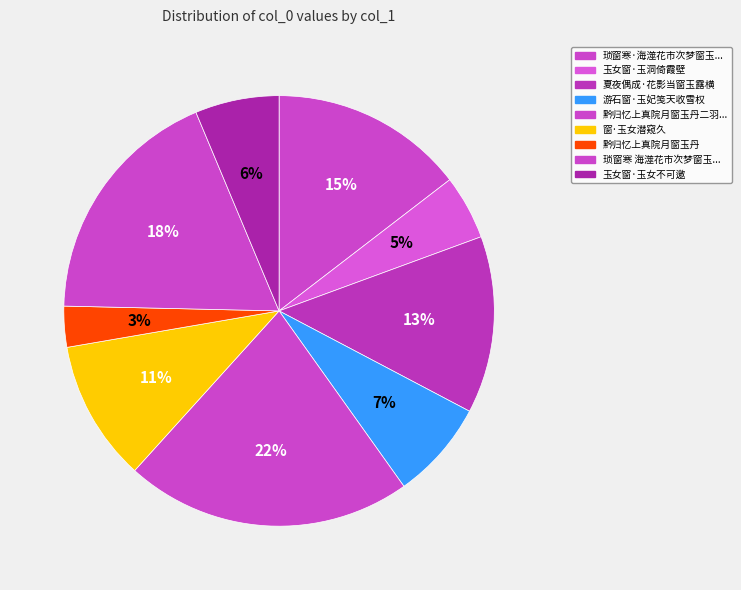

What is the largest slice in the pie chart?

黔归忆上真院月窗玉丹二羽士并示其弟子